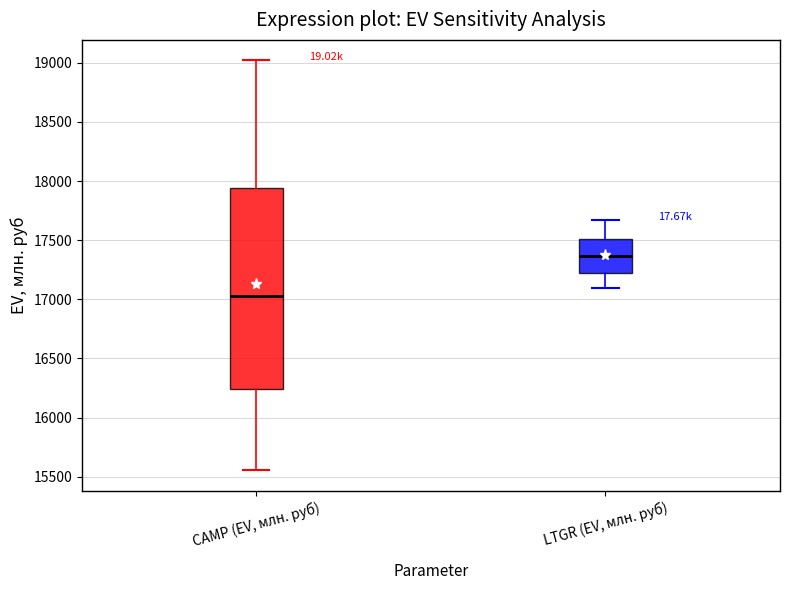

Where does the upper whisker of the box for CAMP (EV, млн. руб) end on the y-axis? The values are not printed on the chart, so give them approximately, as read against the axis.

19000